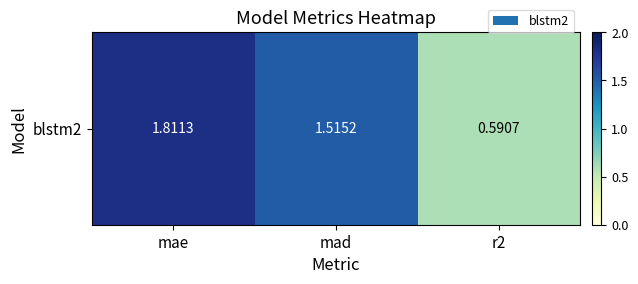

Between r2 and mae, which is larger?

mae